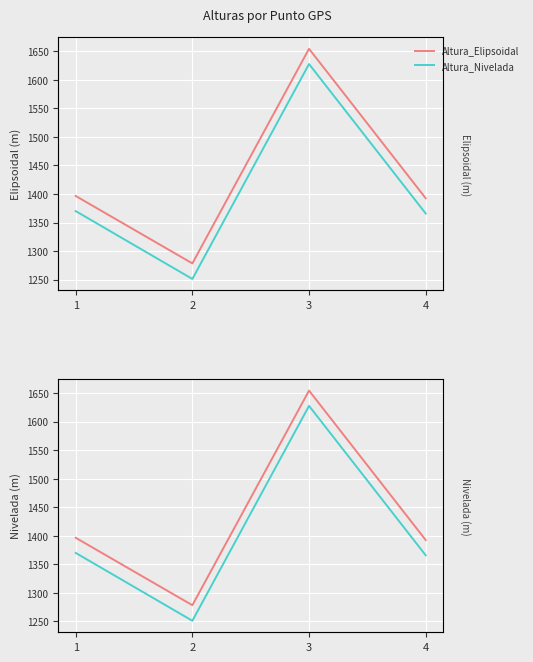

How many interior local peaks does the Altura_Nivelada series have?

1